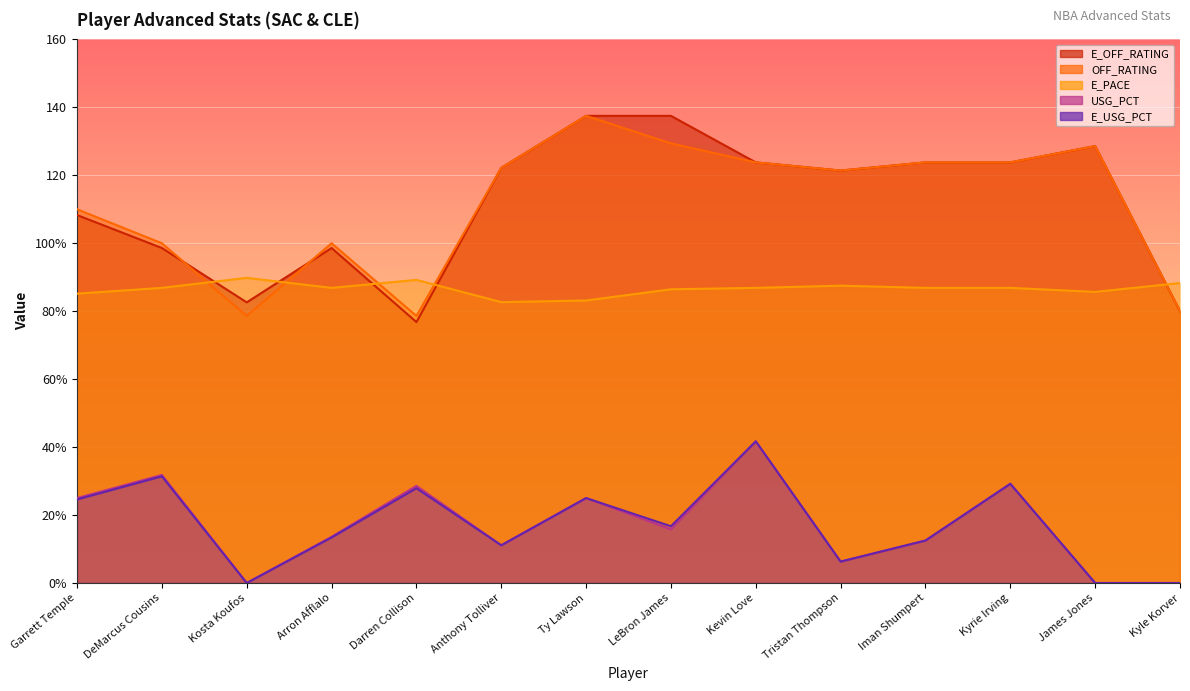

What is the difference between the E_OFF_RATING values at Darren Collison and Iman Shumpert?

47.0